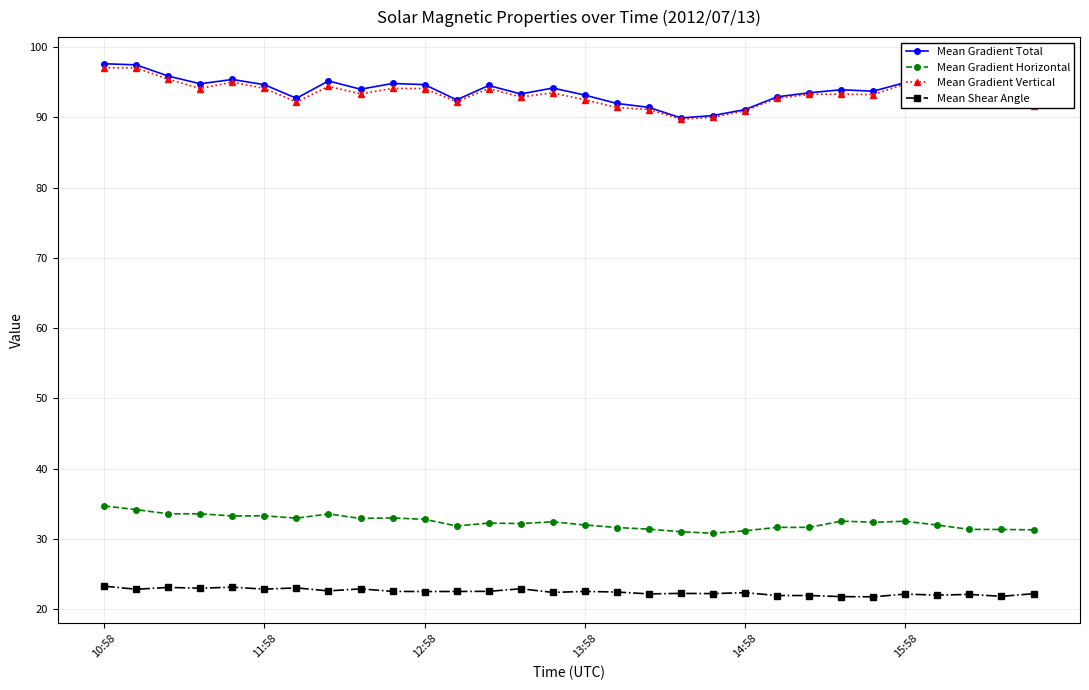

True or false: Mean Gradient Total and Mean Gradient Horizontal intersect in this chart.

False